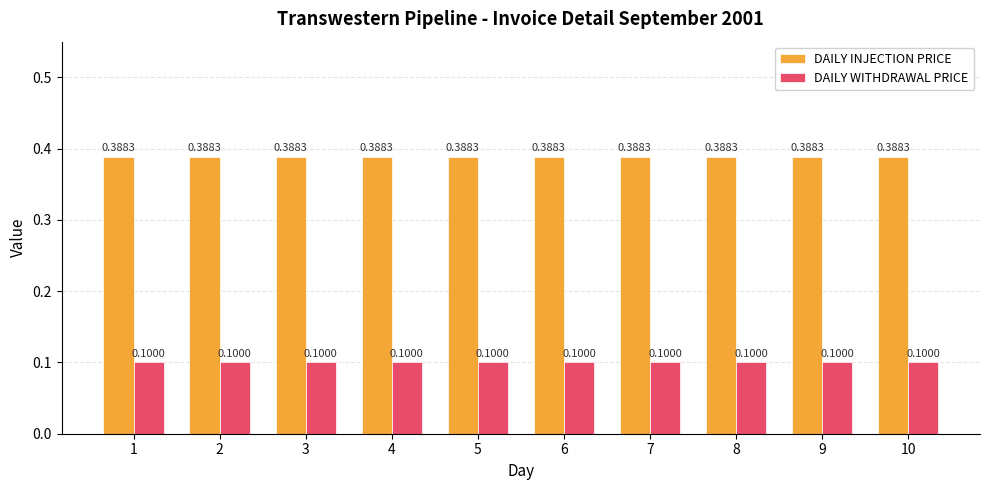

Is the value of DAILY INJECTION PRICE at 6 greater than the value of DAILY WITHDRAWAL PRICE at 6?

Yes